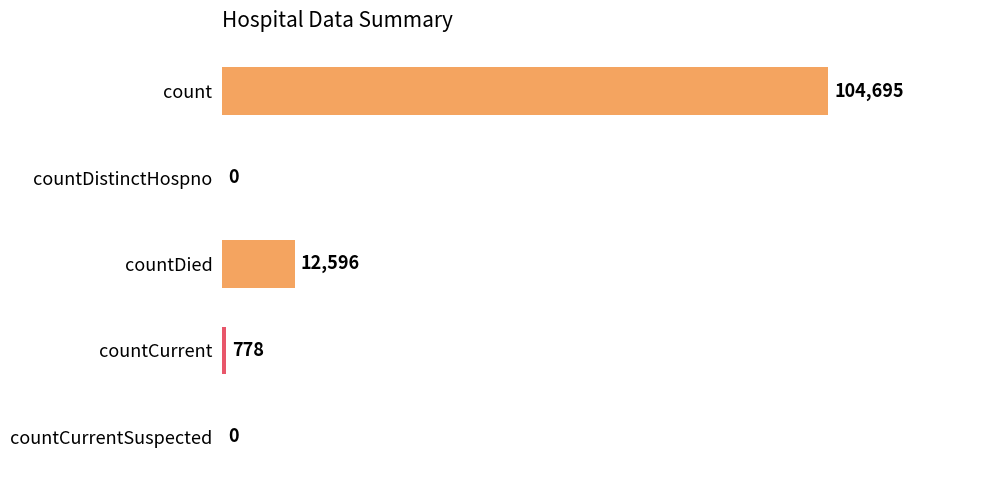

At which label is the value closest to 52347?

countDied